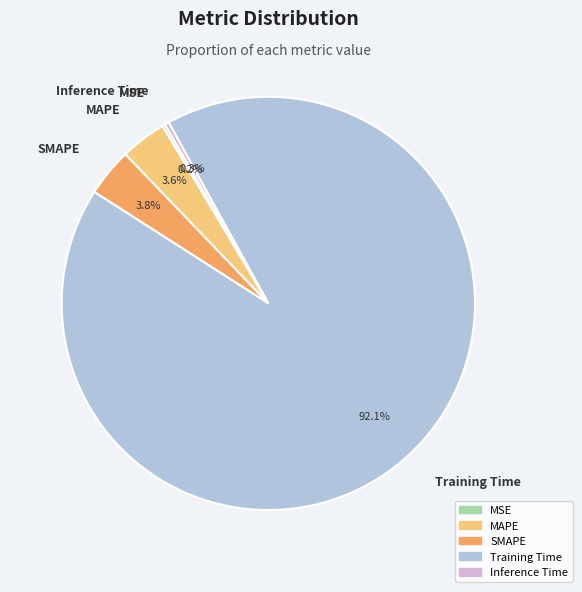

Is MAPE the majority of the pie?

No